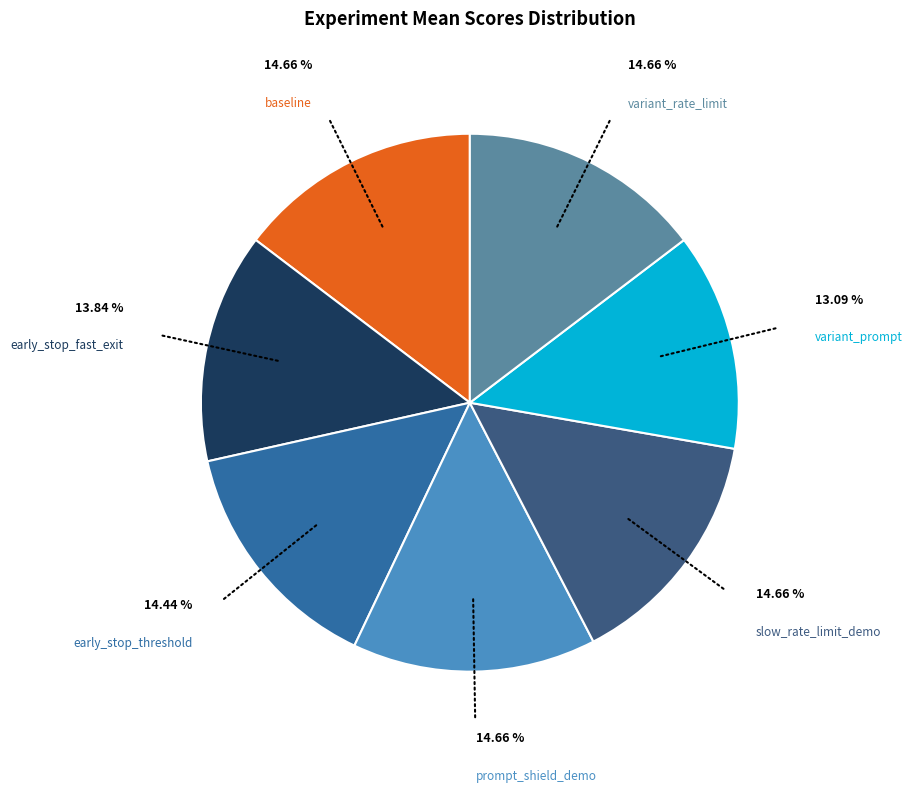

To the nearest percent, what is the difference between the largest and smallest slice percentages?

2%